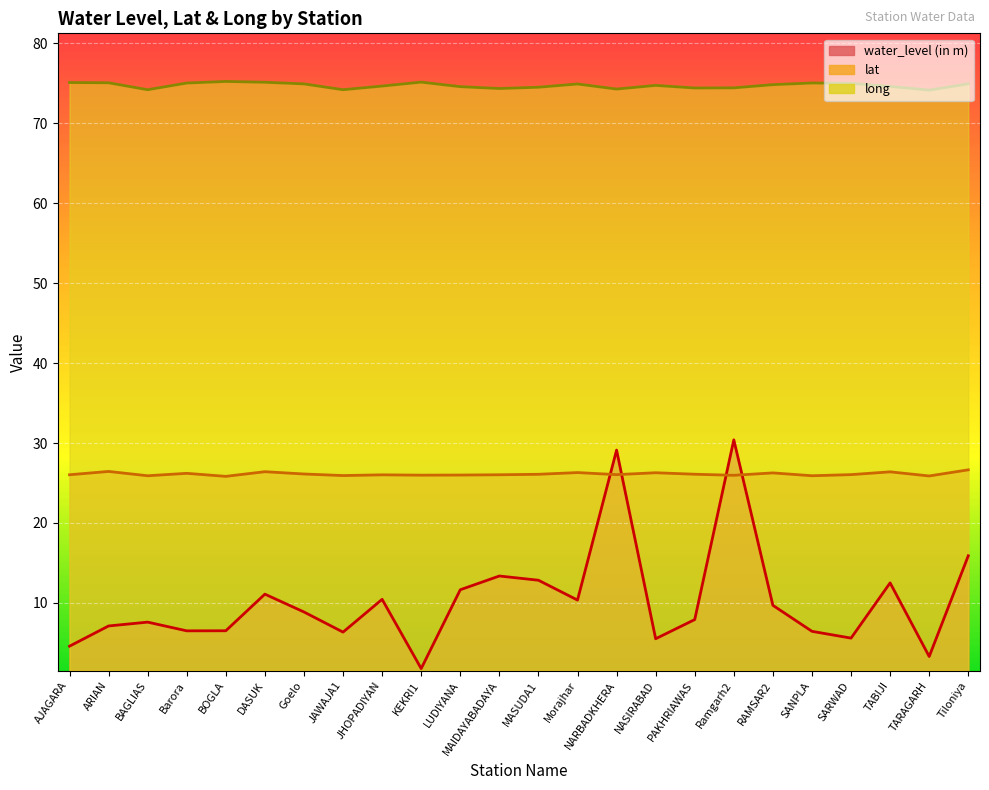

Does the chart display data point markers on the line(s)?

No